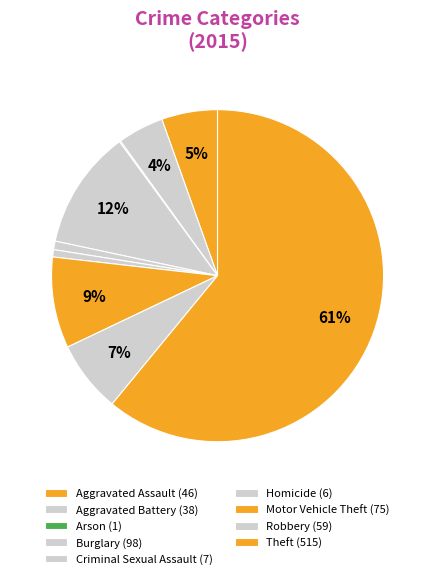

The Theft slice represents 69% of the pie. True or false?

False